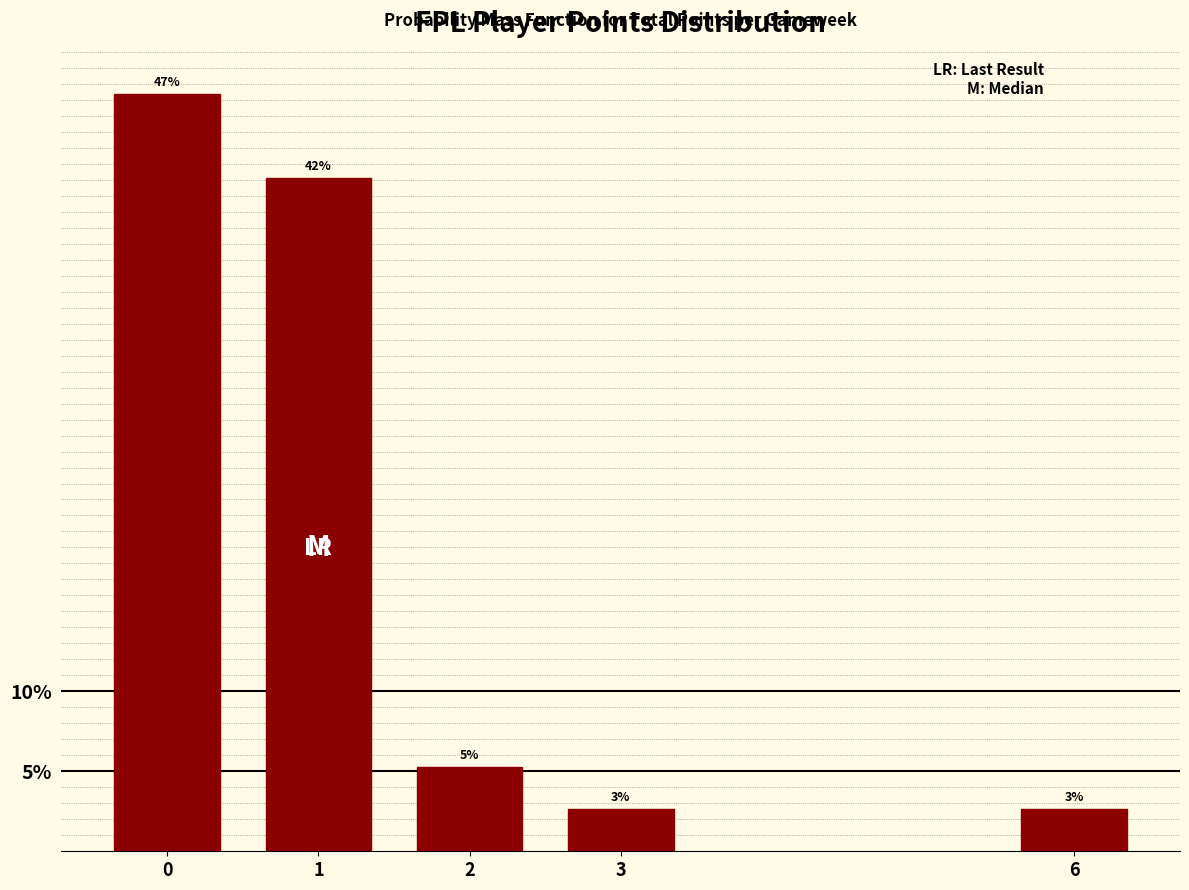

Are the bars horizontal?

No